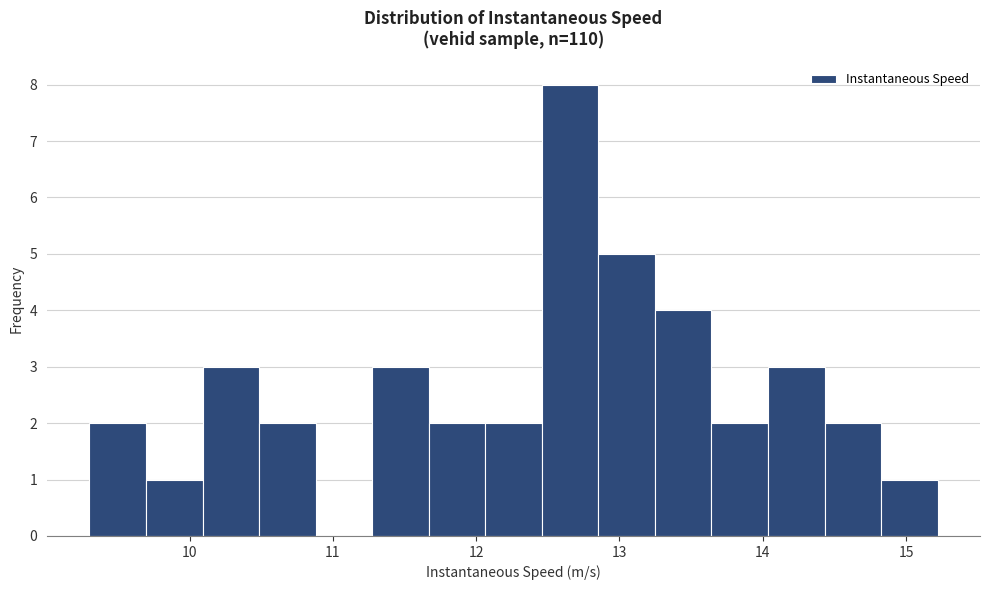

Around what value on the x-axis is the tallest bar? Give the approximate position of its centre, as read against the axis.

12.7